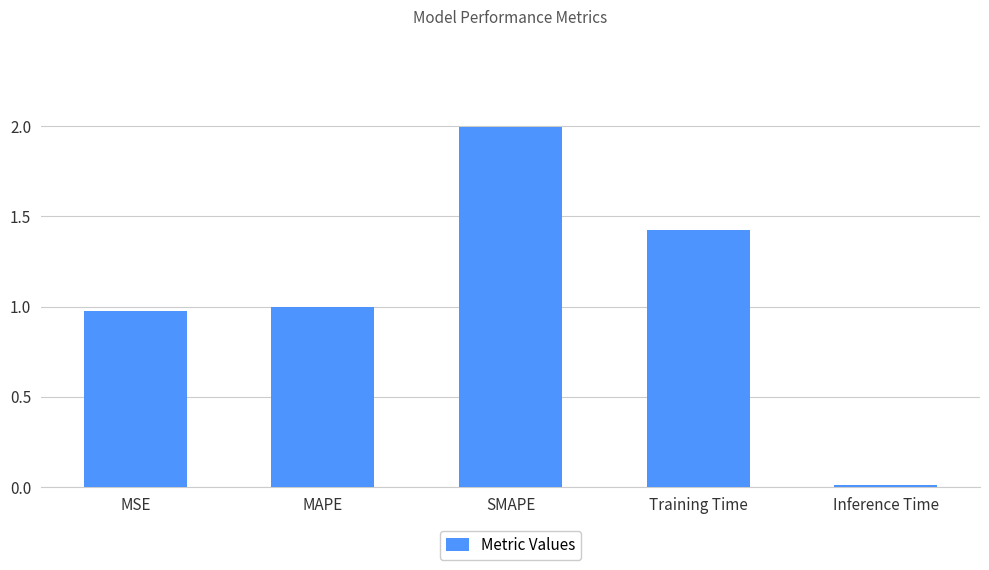

List the labels in order of value, smallest first.

Inference Time, MSE, MAPE, Training Time, SMAPE